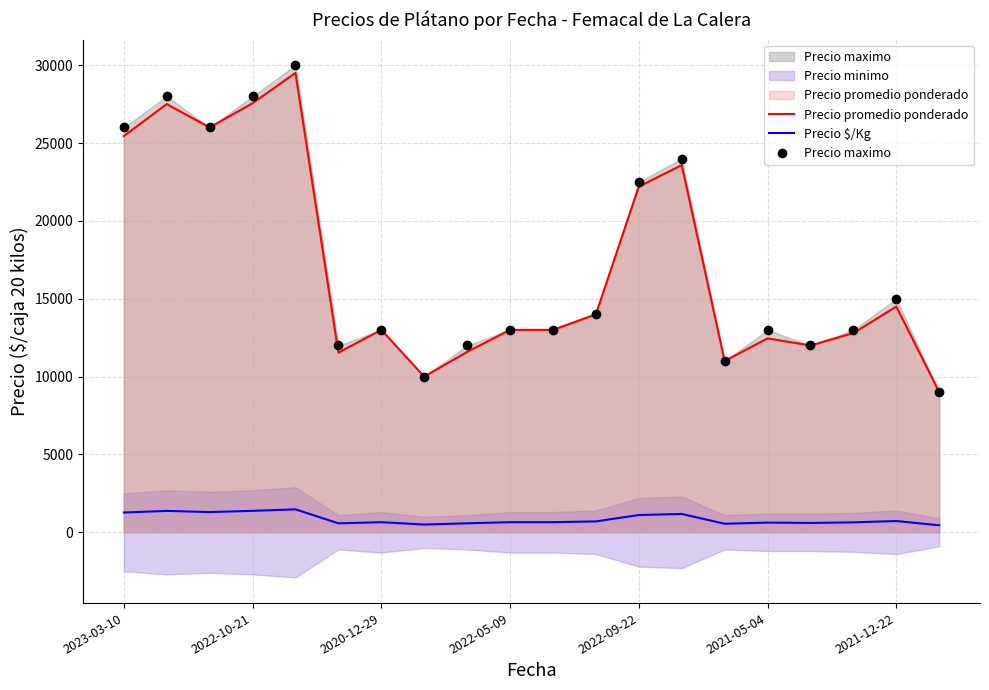

Where is Precio maximo nearest to the value 19500?

2022-09-22